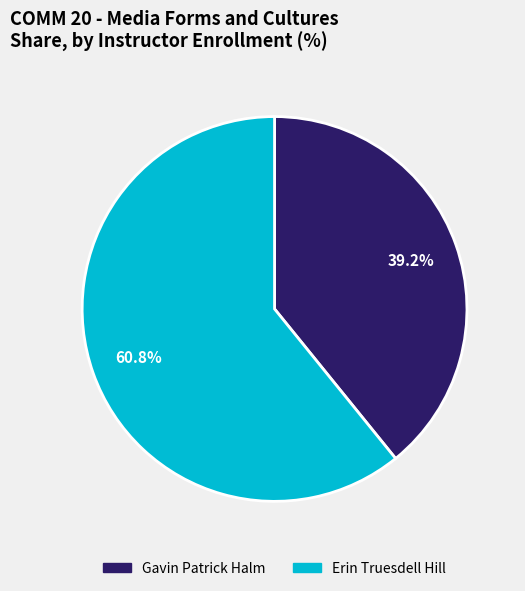

True or false: Erin Truesdell Hill accounts for 61% of the total.

True